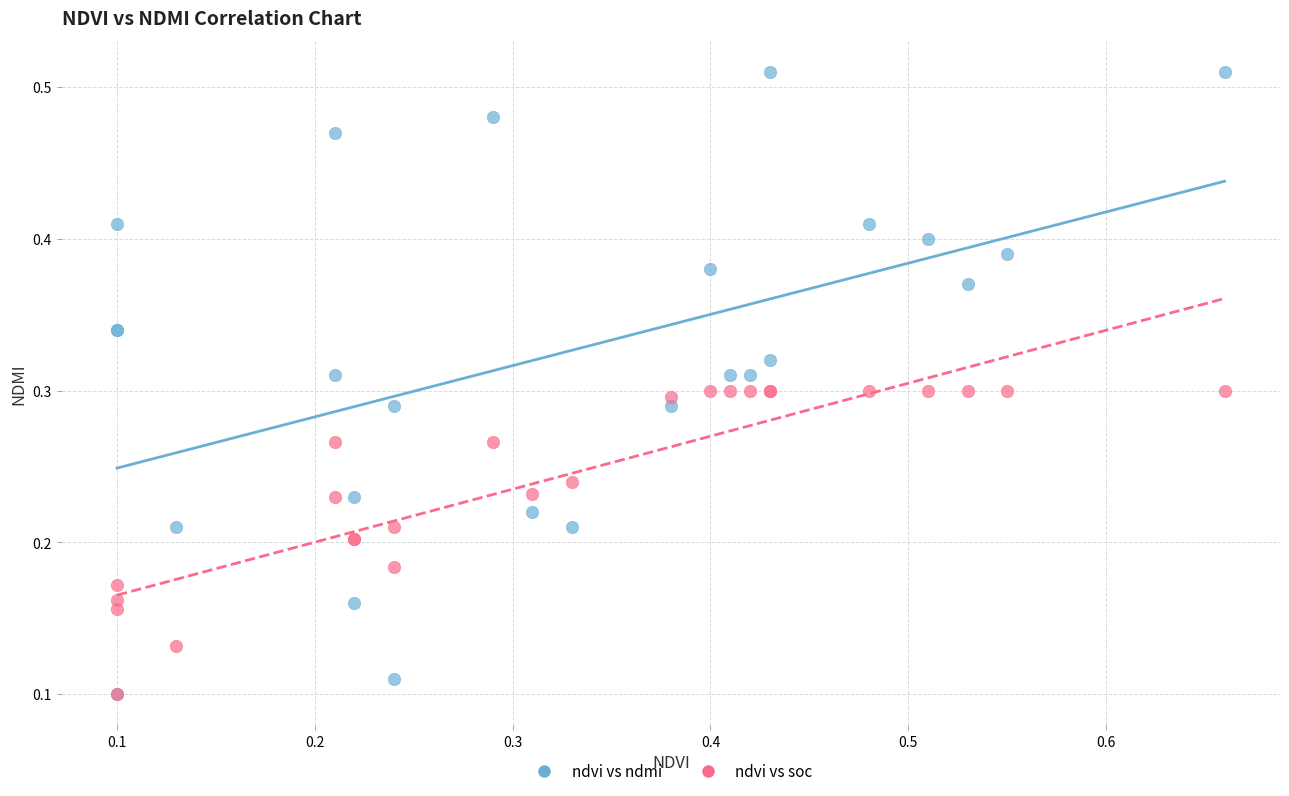

What are all the series names shown in the legend?

ndvi vs ndmi, ndvi vs soc